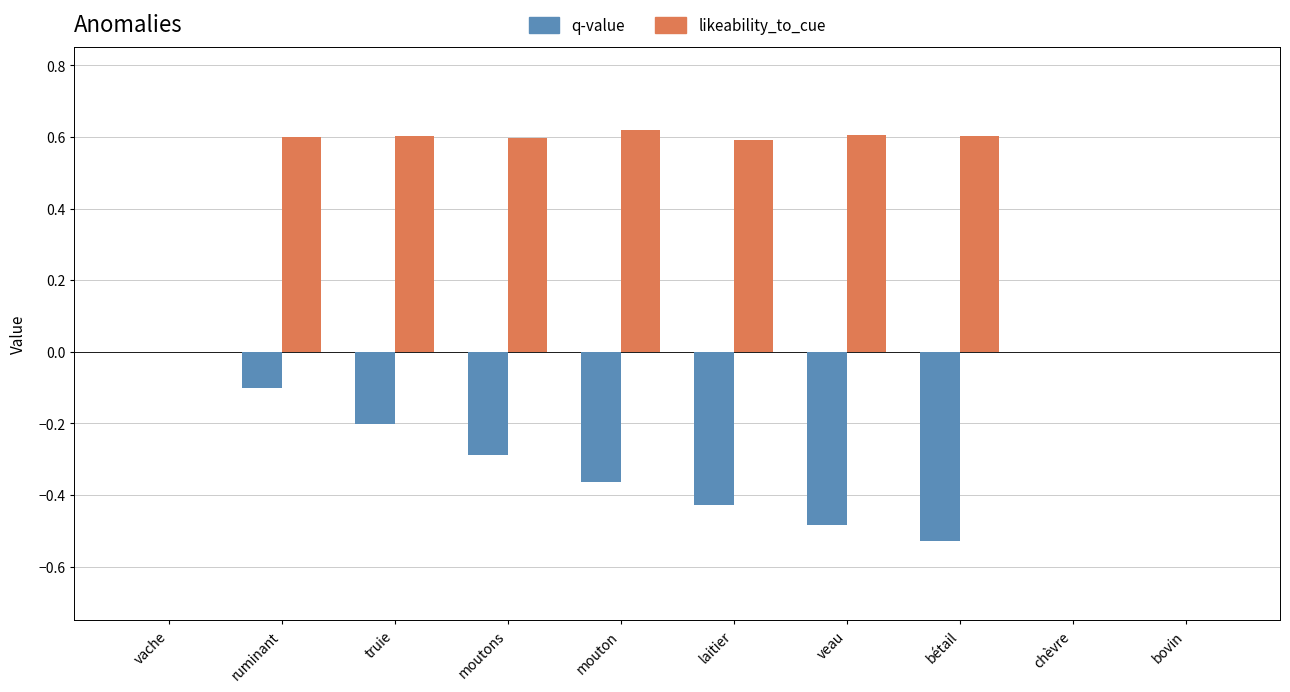

The value of likeability_to_cue at truie is 0.4. True or false?

False